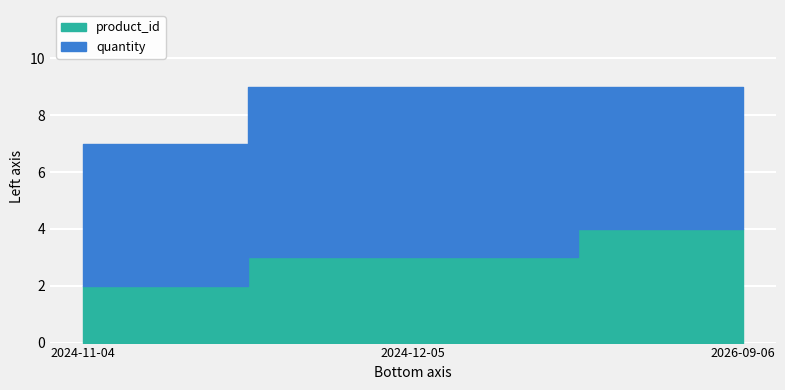

Which has a higher value, 2024-11-04 or 2026-09-06?

2026-09-06